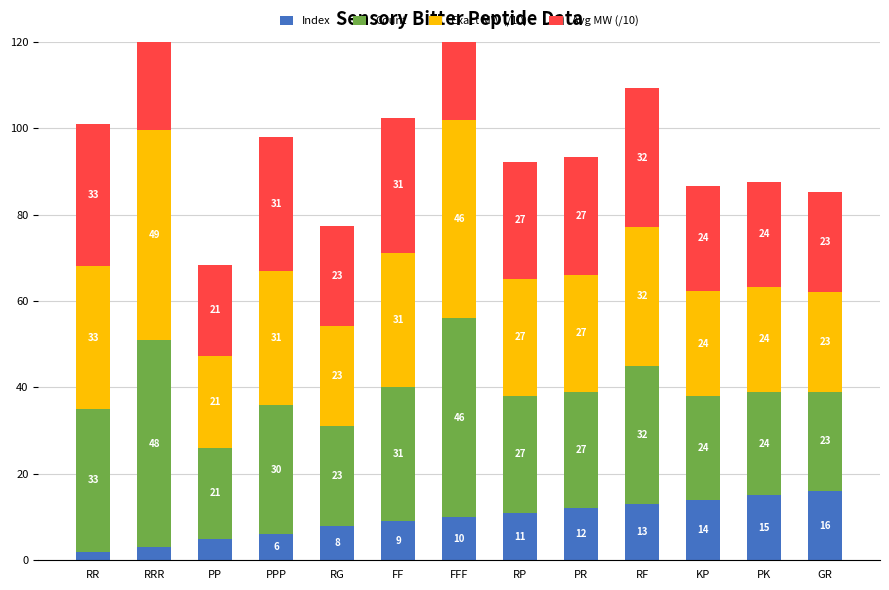

Which series has the largest total across all categories?

Avg MW (/10)